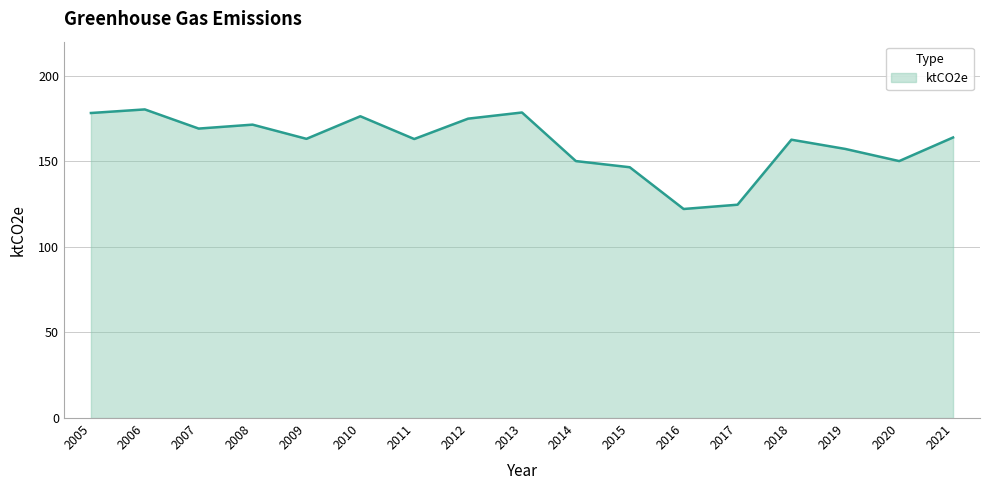

Approximately how many times larger is the value at 2011 compared to 2016?

1.3